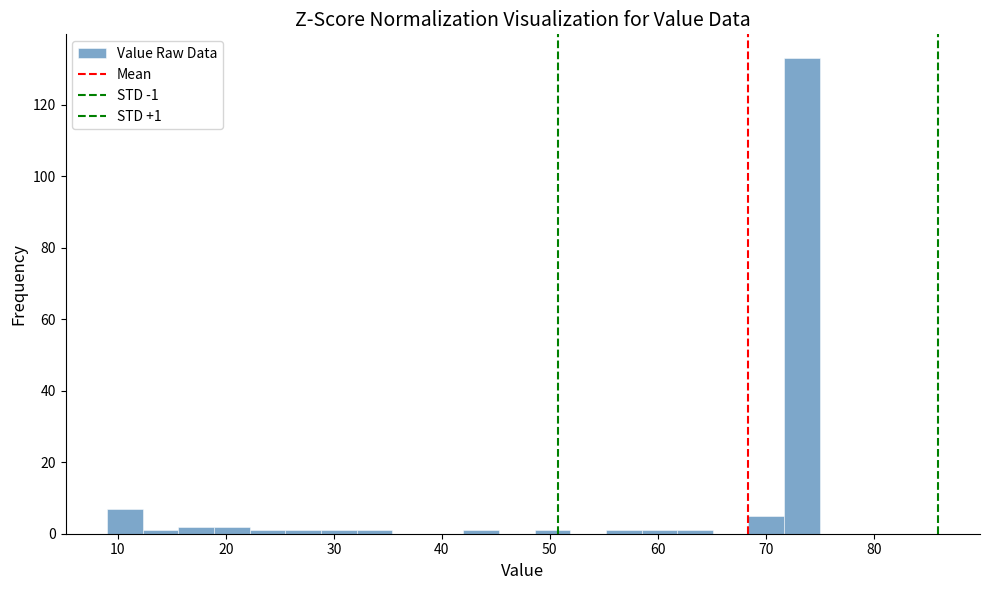

Around what value on the x-axis is the tallest bar? Give the approximate position of its centre, as read against the axis.

73